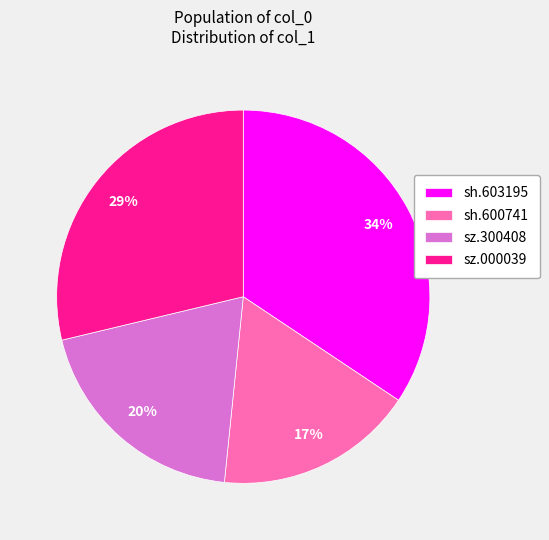

What is the ratio of the value at sz.000039 to the value at sh.600741?

1.7